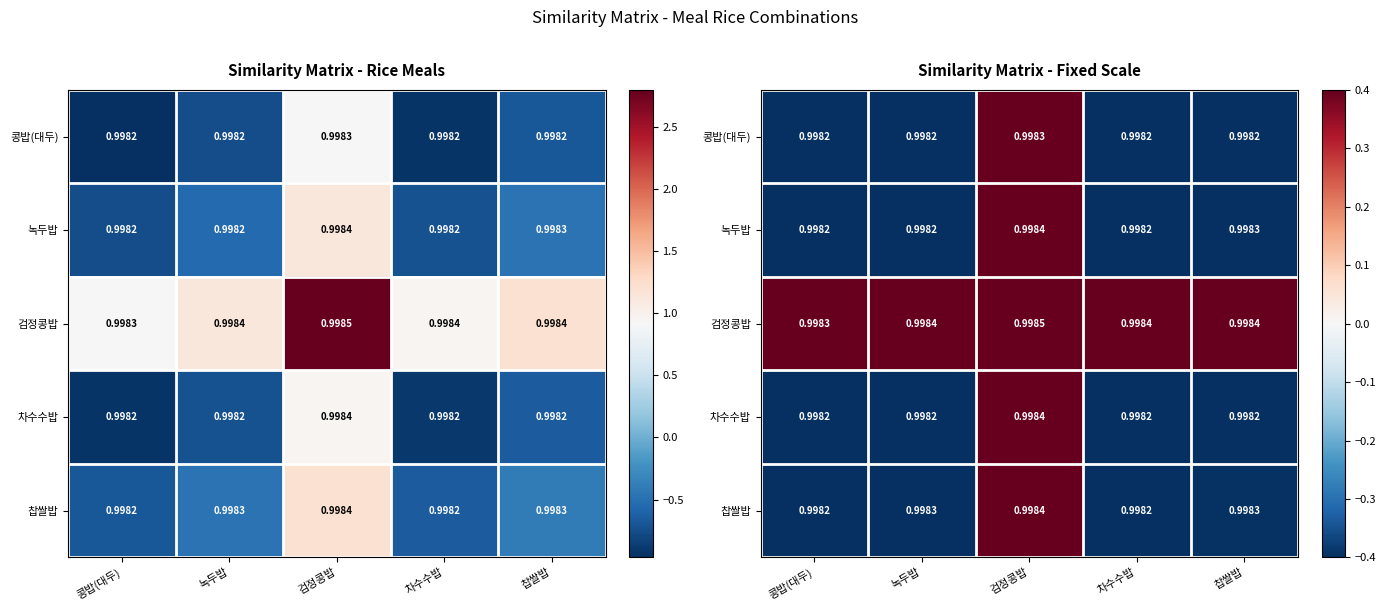

Rank the series by their maximum value, from lowest to highest.

콩밥(대두), 차수수밥, 녹두밥, 찹쌀밥, 검정콩밥